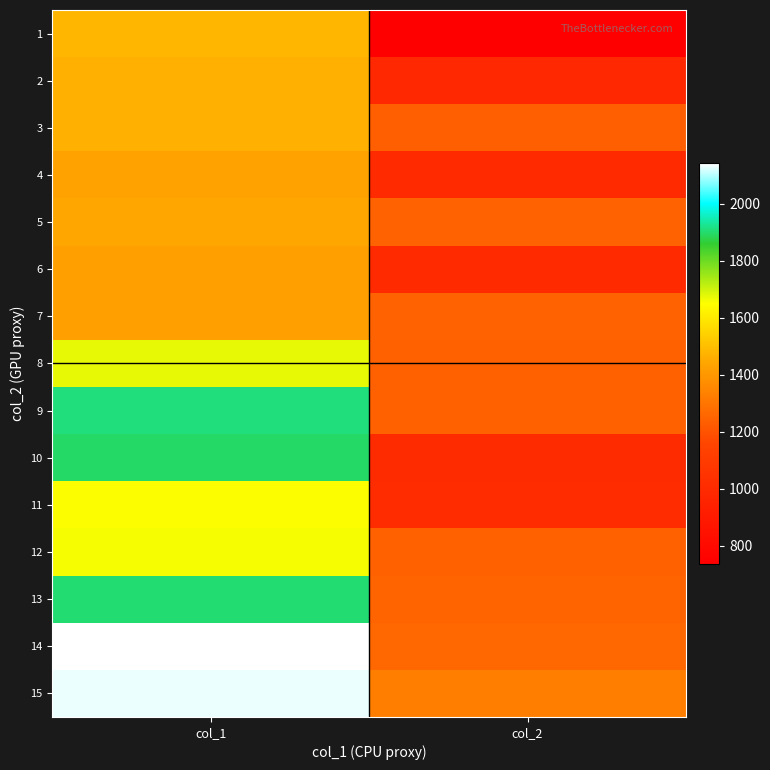

At which category is the sum across all series the highest?

col_1